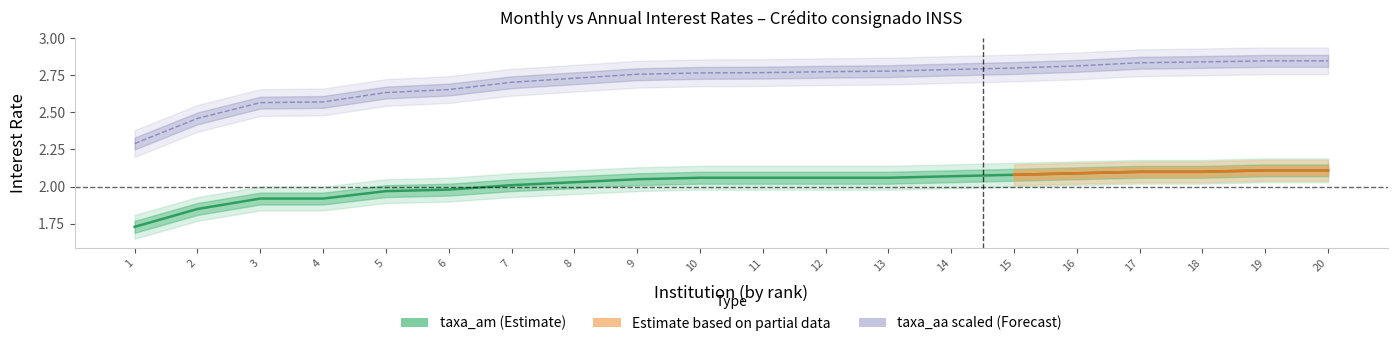

How many lines are shown in the chart?

2